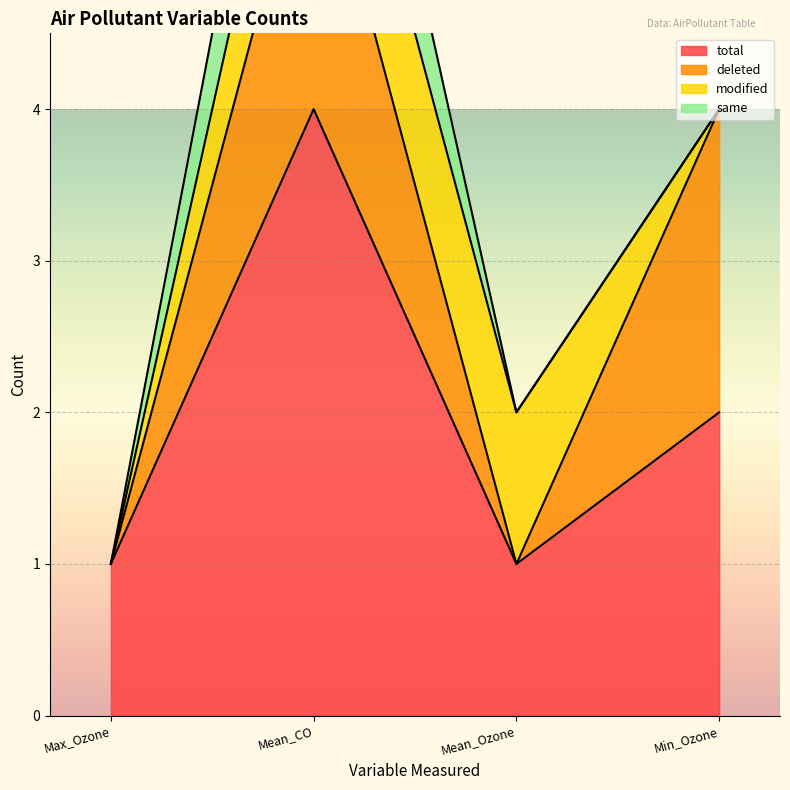

Rank the series at Min_Ozone from lowest to highest value.

modified, same, total, deleted